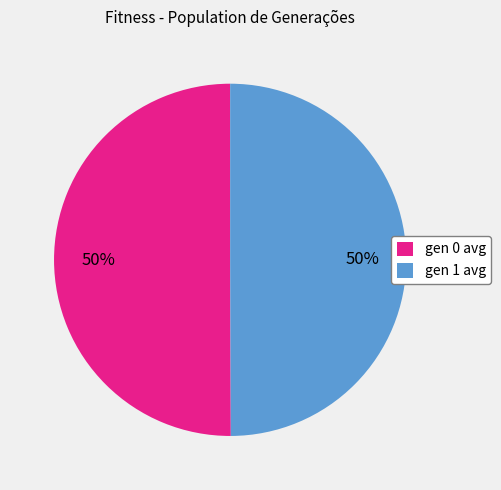

What is the ratio of the value at gen 0 avg to the value at gen 1 avg?

1.0